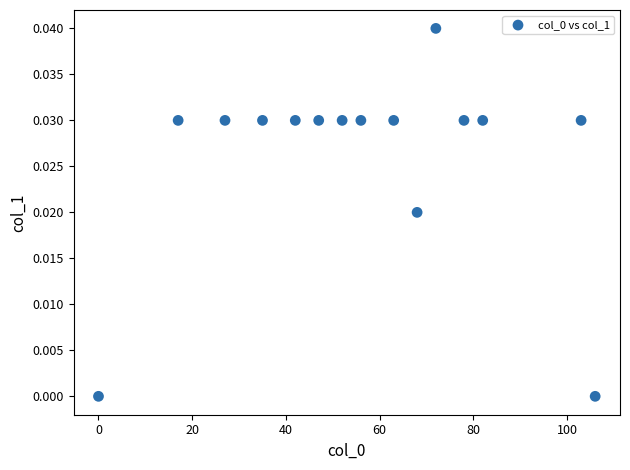

What is the range of X values (max minus min)?

106.0